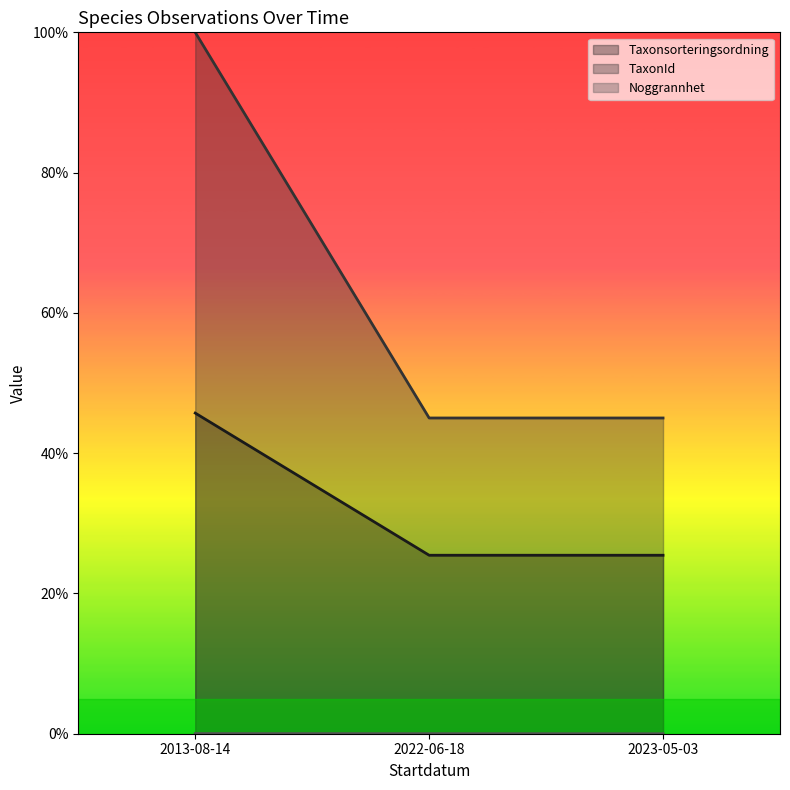

The Taxonsorteringsordning series shows 0.1 at 2022-06-18. True or false?

False